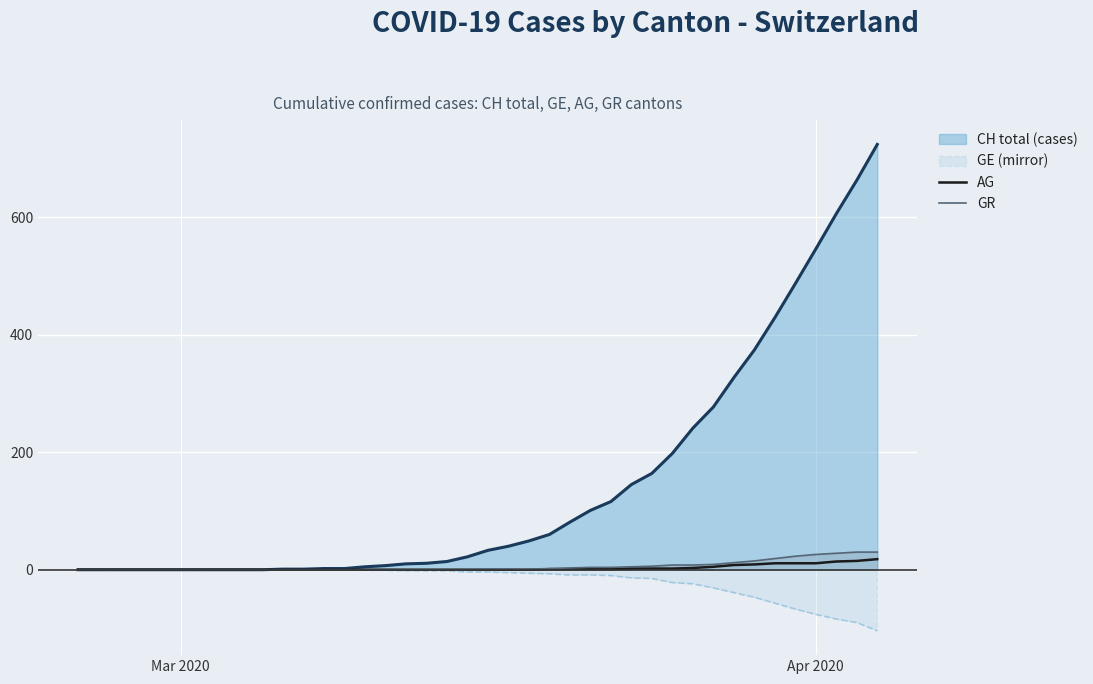

True or false: AG and CH line intersect in this chart.

False